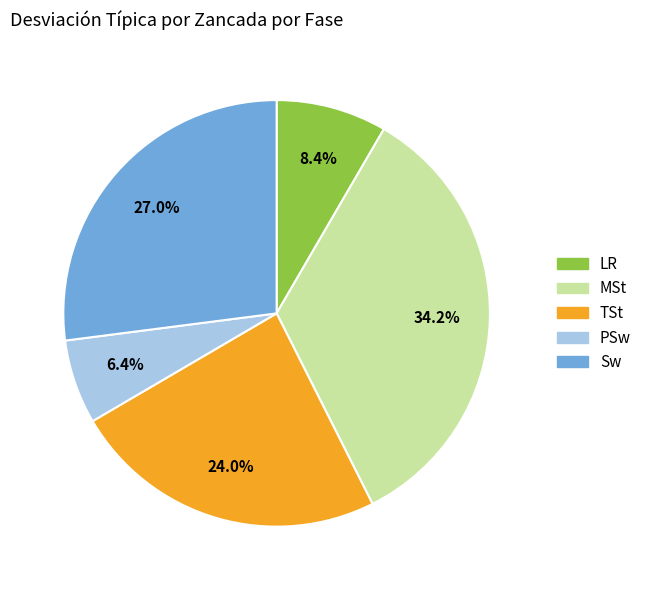

Does Sw represent more than half of the total?

No